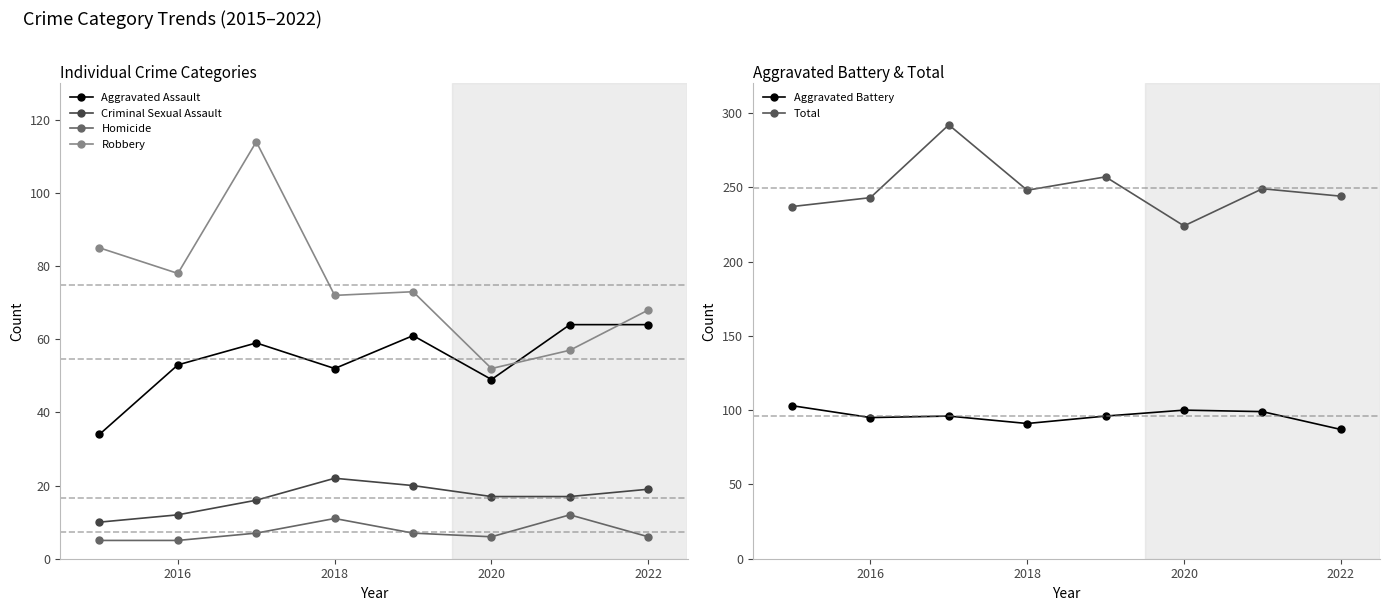

Rank the series by their maximum value, from lowest to highest.

Homicide, Criminal Sexual Assault, Aggravated Assault, Aggravated Battery, Robbery, Total